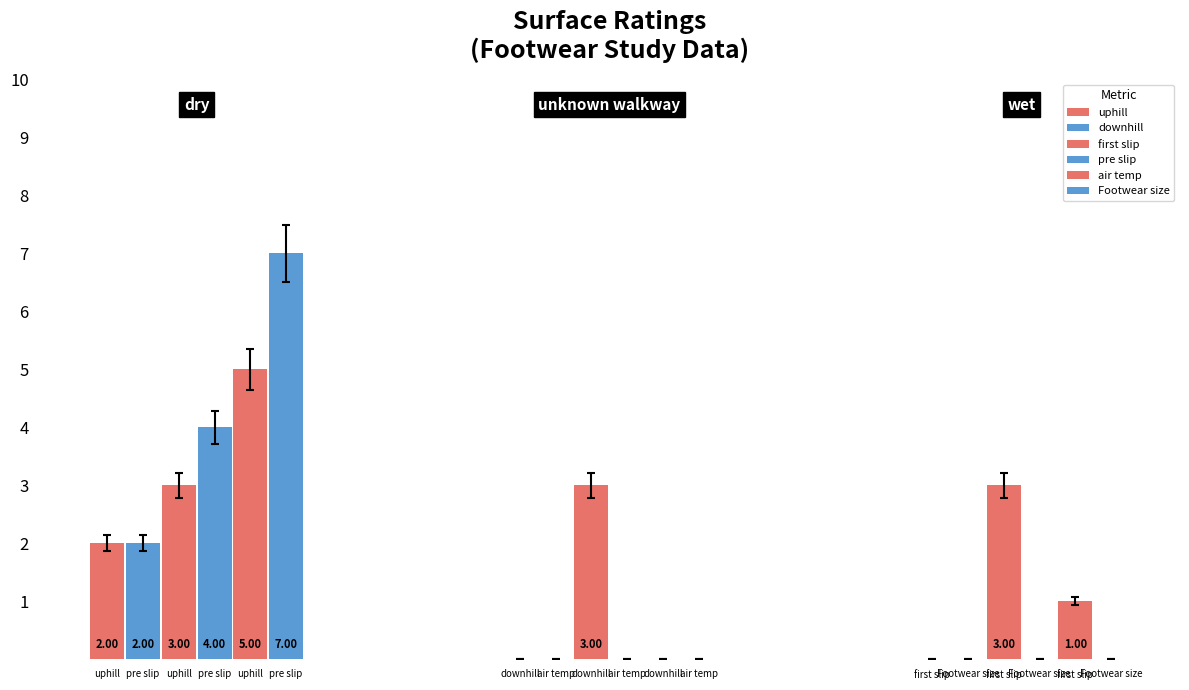

How many data points in uphill are above 0?

1